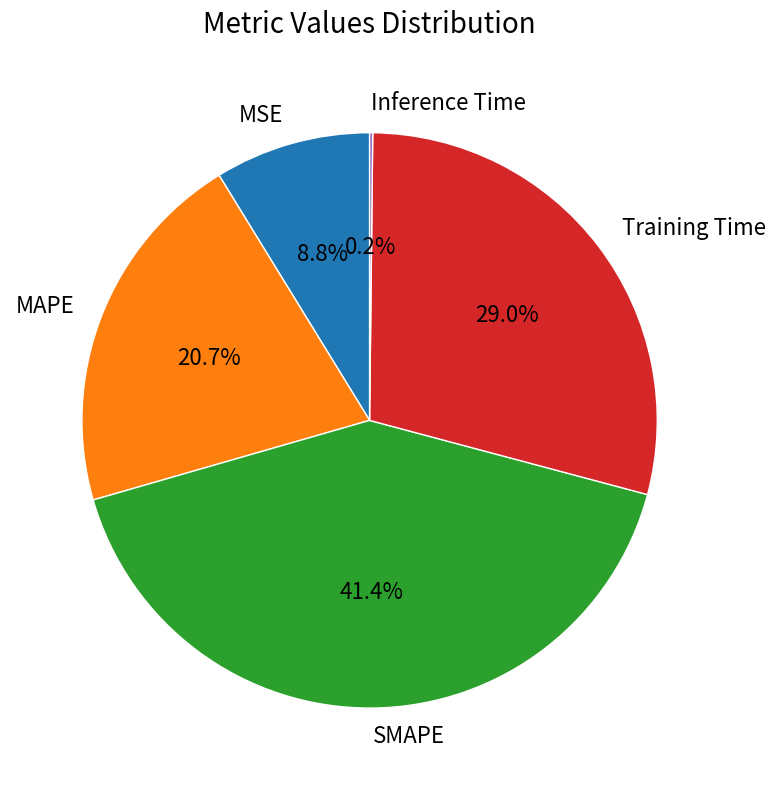

Which has a higher value, MAPE or MSE?

MAPE